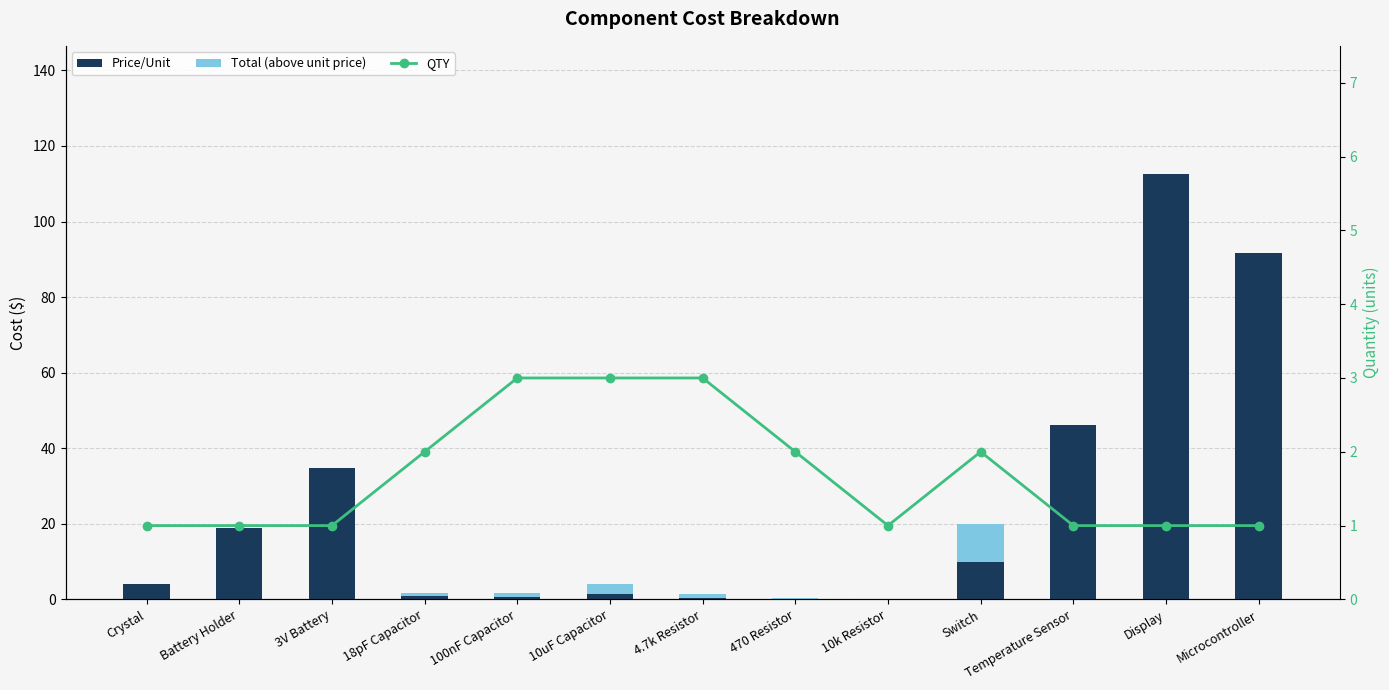

What is the average value of the Total (above unit price) series?

1.2